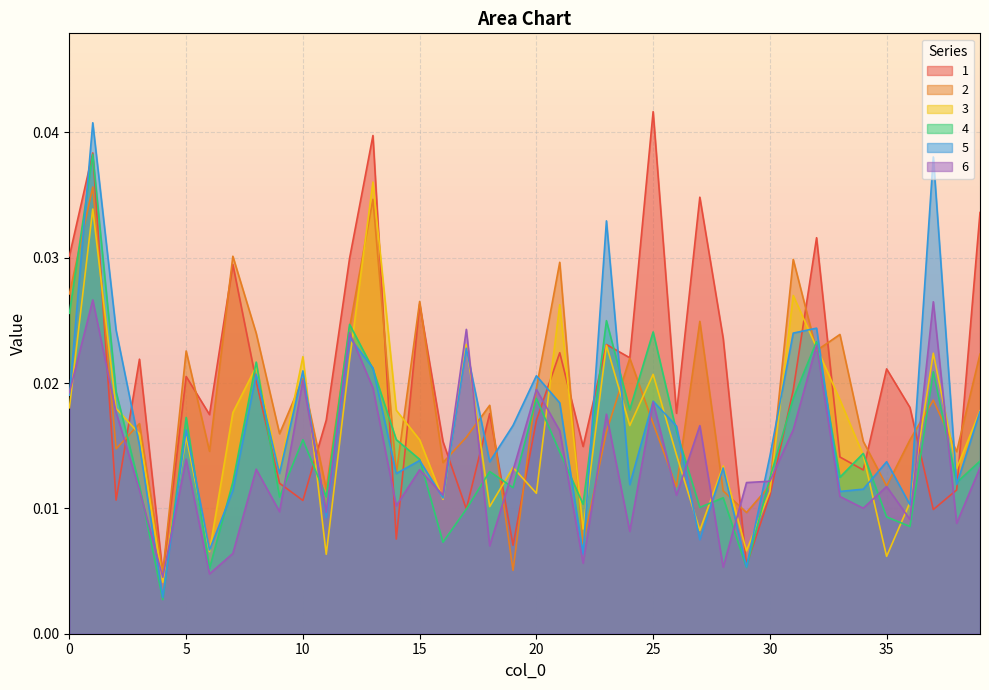

Where is the first local minimum for 3?

4